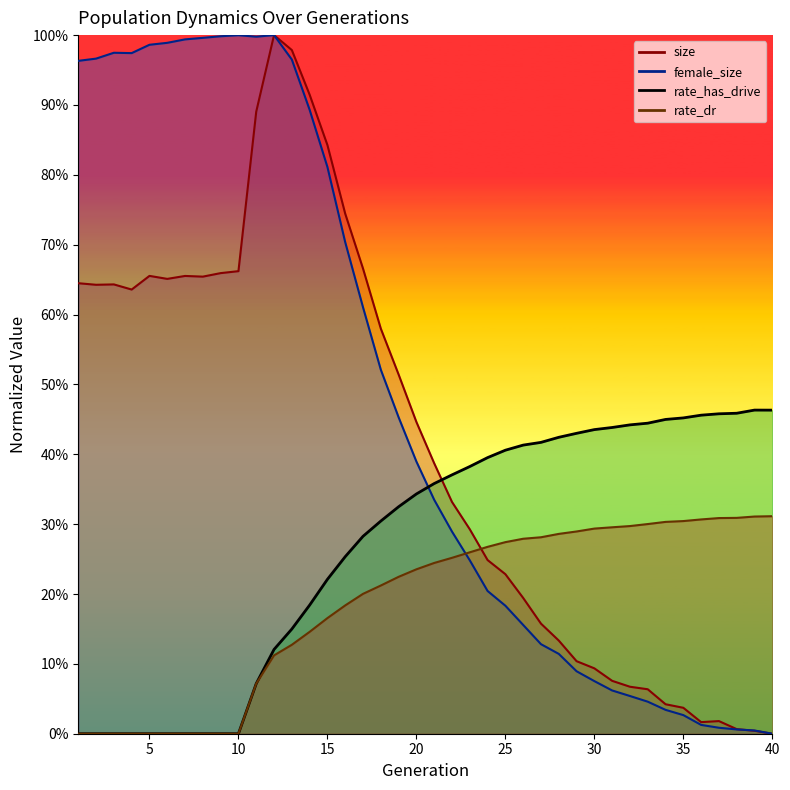

Which label corresponds to the smallest value in the chart?

40